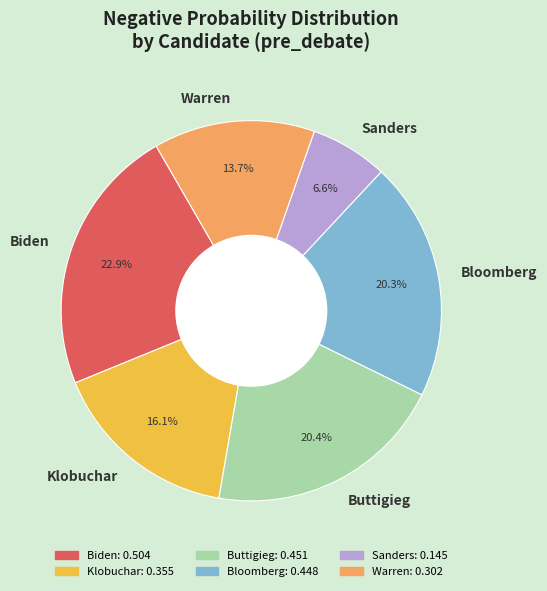

Is the sum of Warren and Klobuchar greater than half?

No